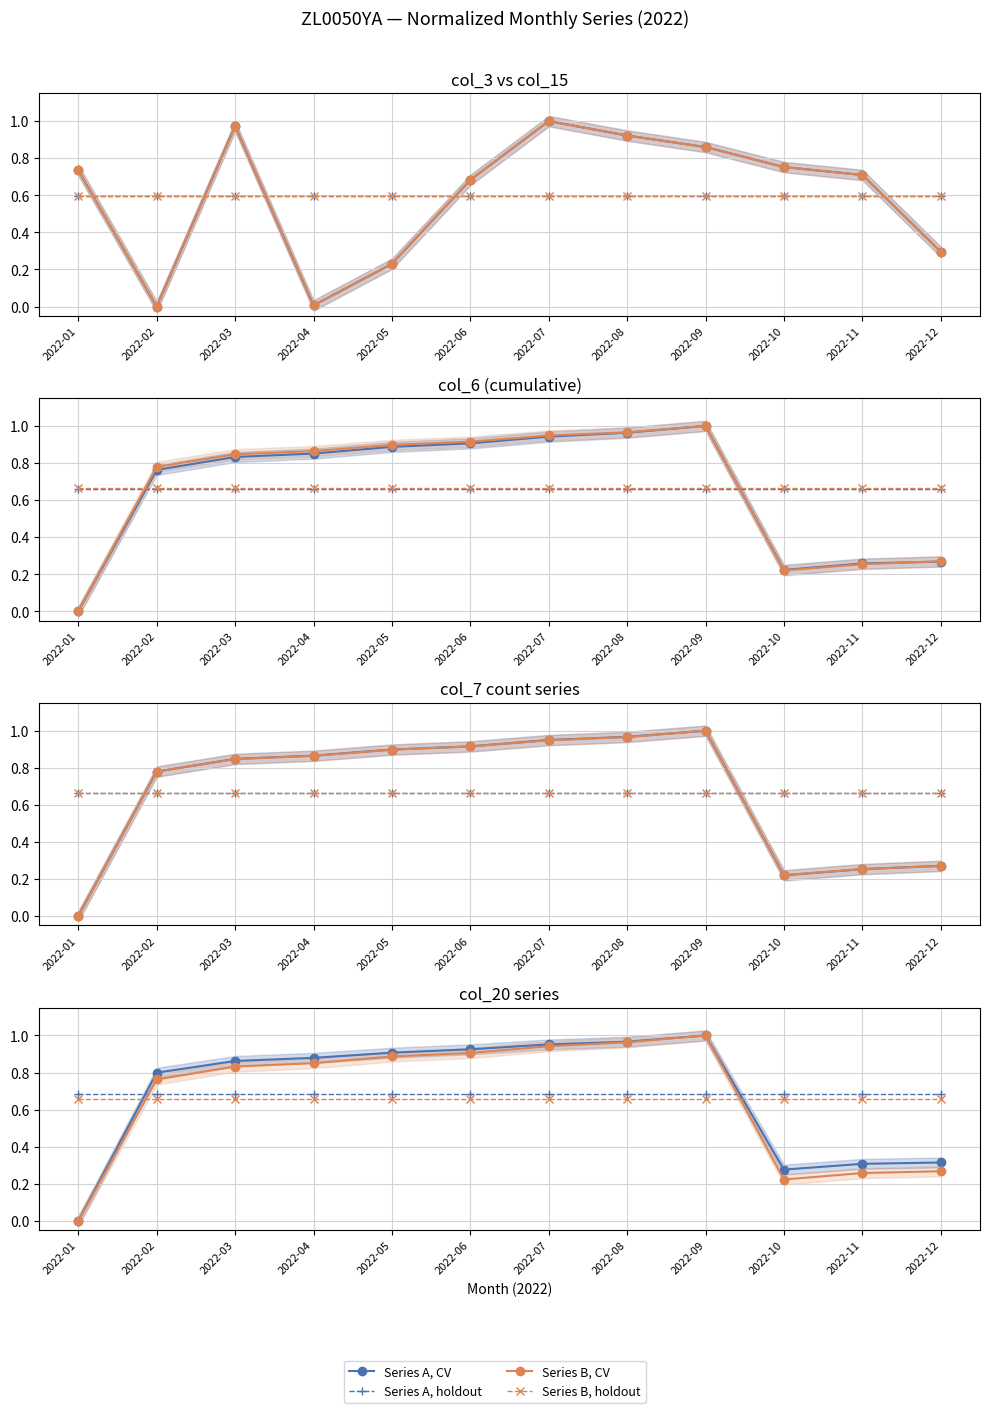

How many interior local valleys does the Series B, CV series have?

1